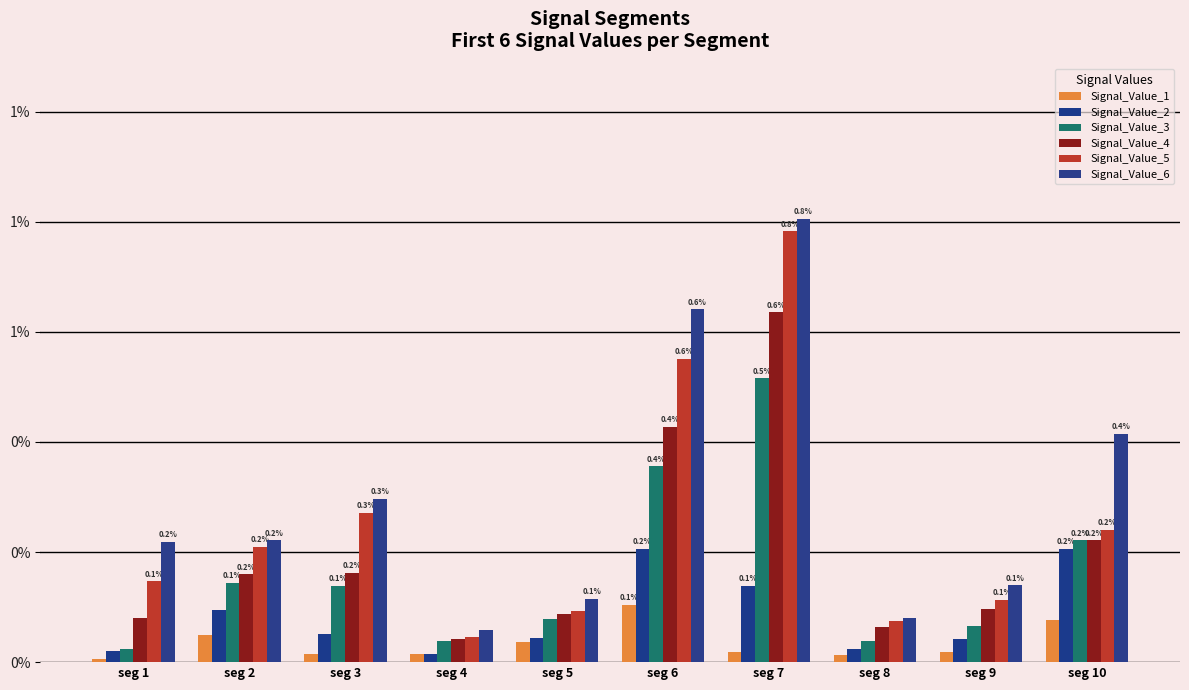

Does the chart contain stacked bars?

No